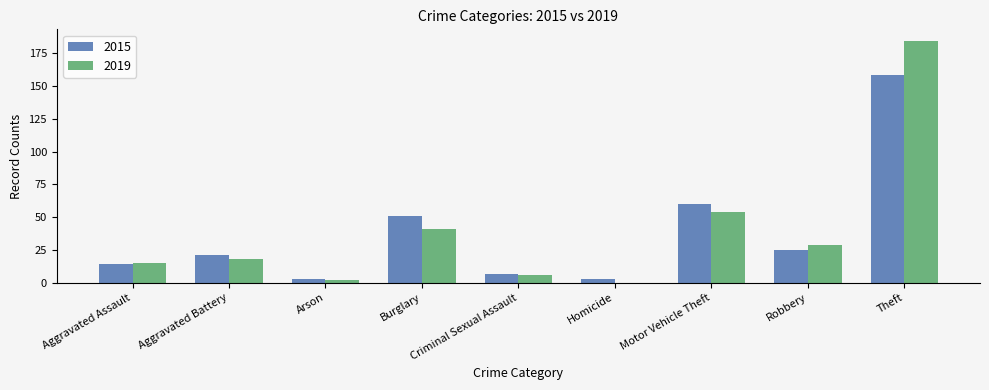

What is the sum of all 2015 values?

342